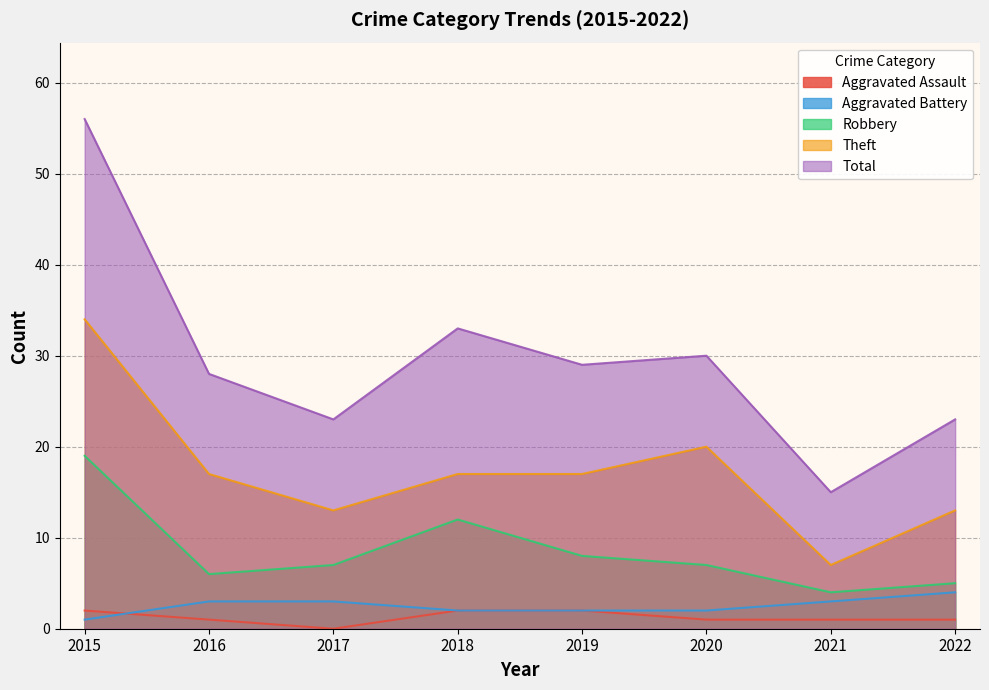

At how many categories does at least one series exceed 19?

7